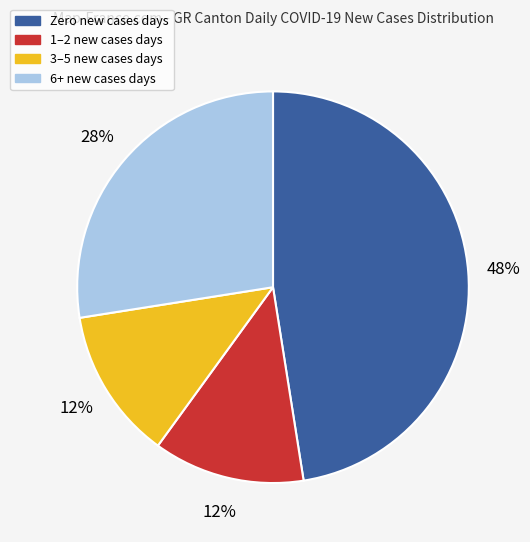

Is there a majority slice in this chart?

No